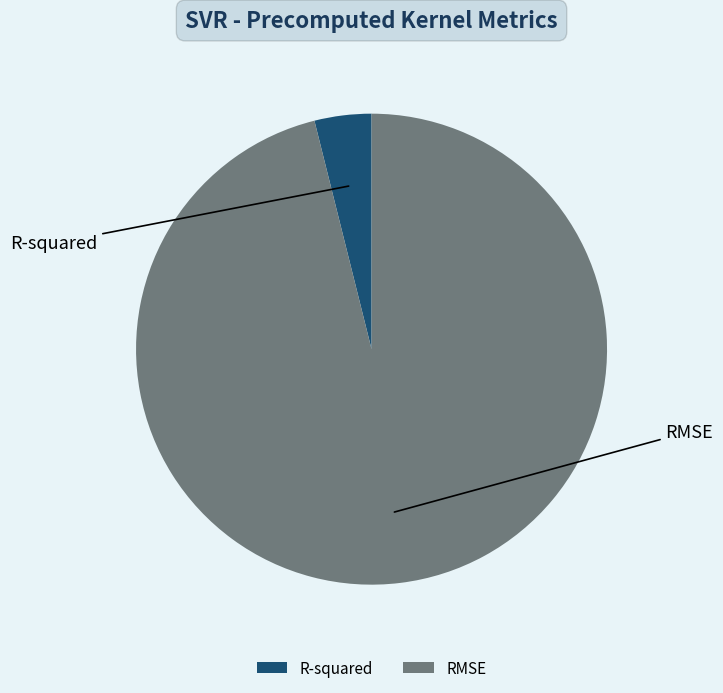

True or false: RMSE accounts for 86% of the total.

False